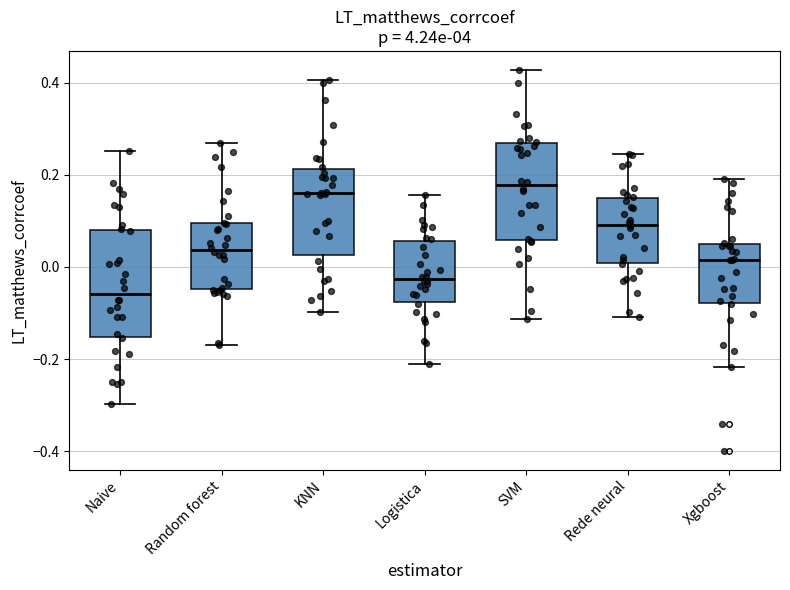

Reading left to right, read every box against the y-axis: the position of its median line, the range the box covers, and the ends of its whiskers. The values are not printed on the chart, so give them approximately, as read against the axis.

Naive: median -0.06, box -0.16 to 0.08, whiskers -0.30 to 0.26
Random forest: median 0.04, box -0.04 to 0.10, whiskers -0.16 to 0.26
KNN: median 0.16, box 0.02 to 0.22, whiskers -0.10 to 0.40
Logistica: median -0.02, box -0.08 to 0.06, whiskers -0.22 to 0.16
SVM: median 0.18, box 0.06 to 0.26, whiskers -0.12 to 0.42
Rede neural: median 0.10, box 0.00 to 0.16, whiskers -0.10 to 0.24
Xgboost: median 0.02, box -0.08 to 0.04, whiskers -0.22 to 0.20